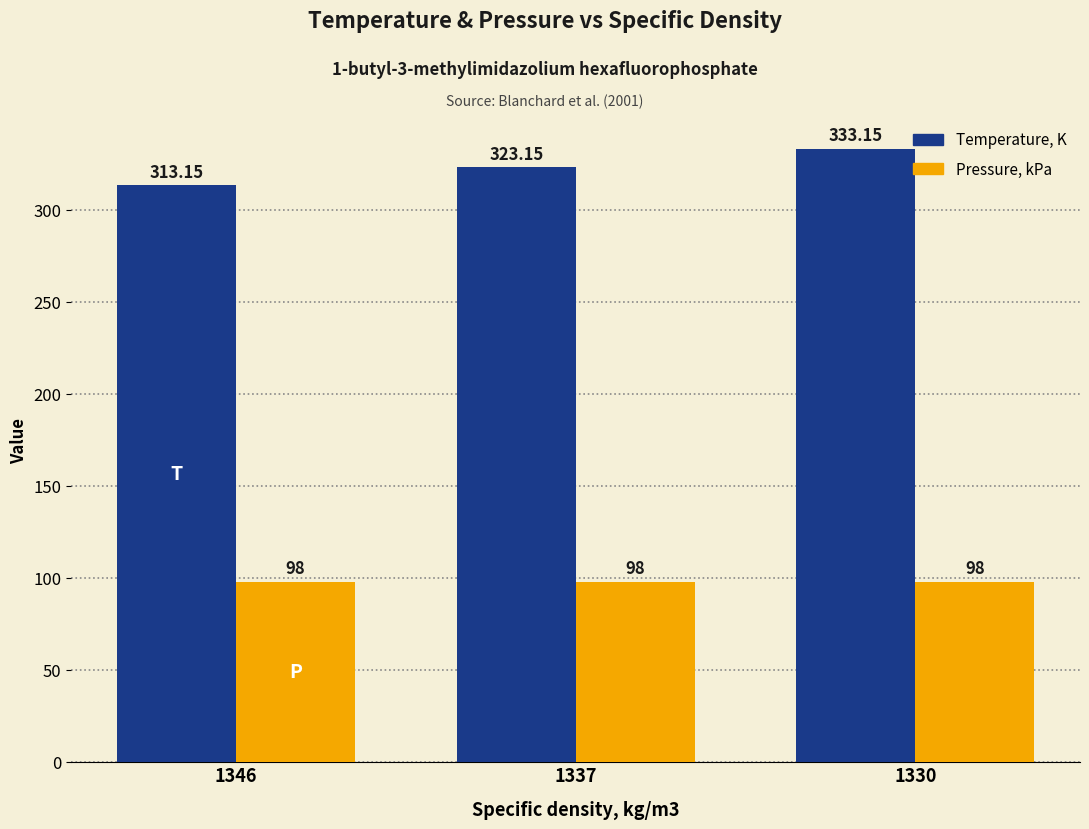

The value of Pressure, kPa at 1346 is 156.9. True or false?

False